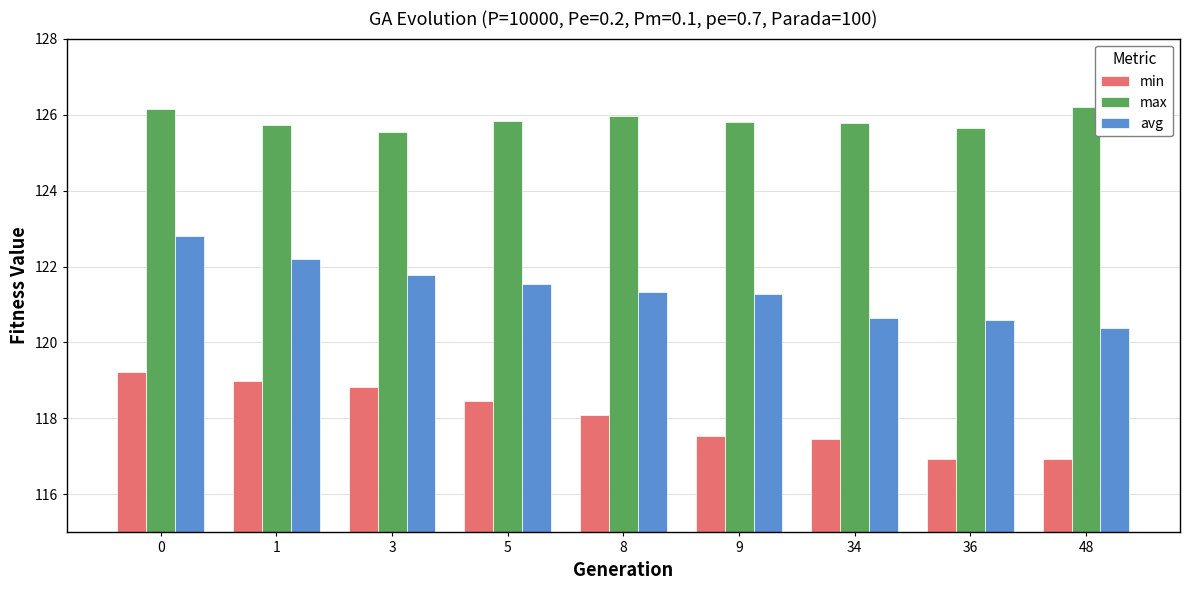

The value of avg at 48 is 78.7. True or false?

False